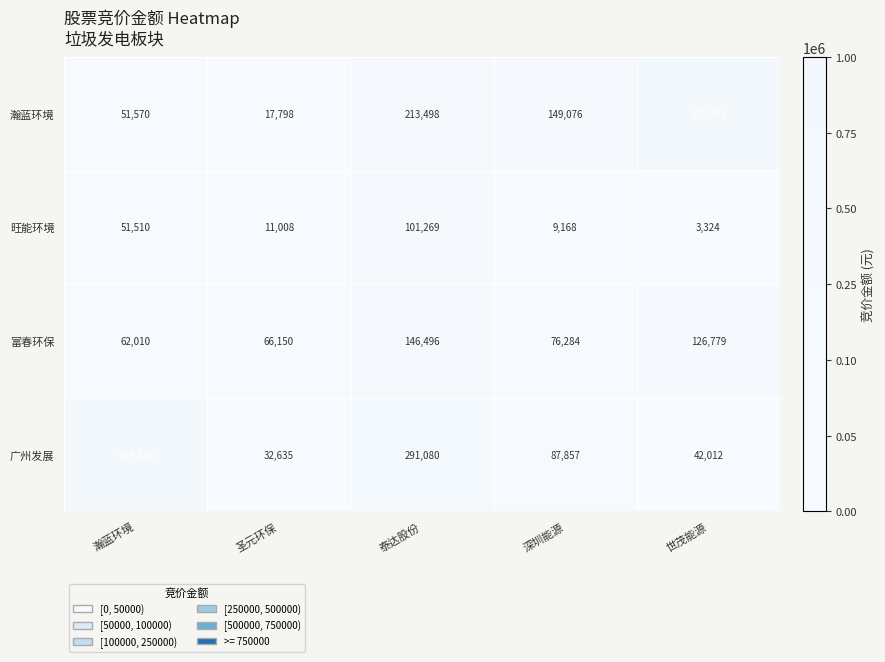

Reading left to right, list all the values displayed in this chart.

瀚蓝环境: 51570	17798	213498	149076	801495
旺能环境: 51510	11008	101269	9168	3324
富春环保: 62010	66150	146496	76284	126779
广州发展: 689425	32635	291080	87857	42012